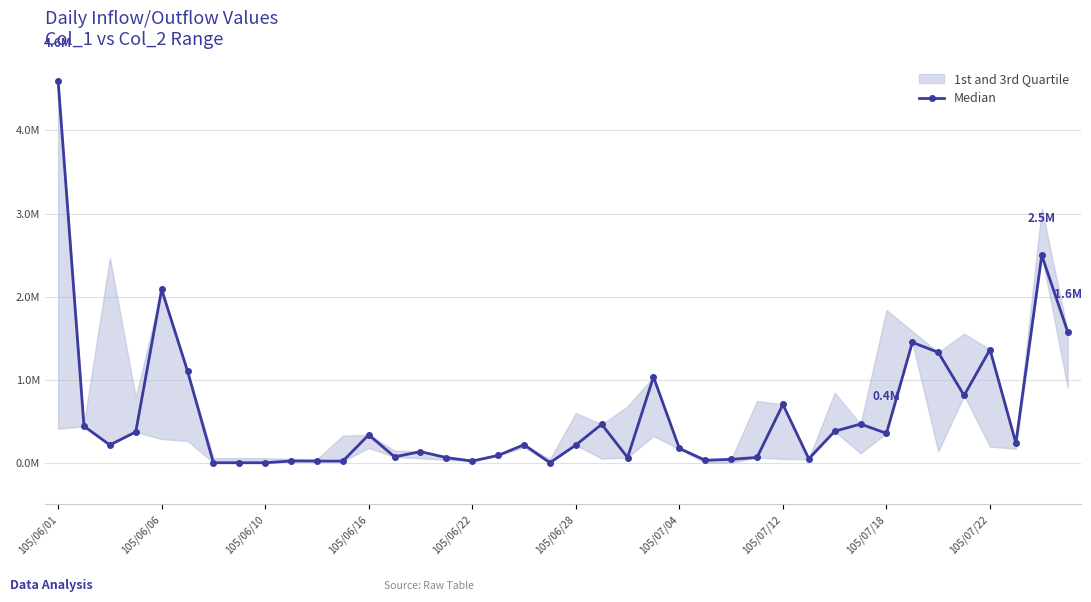

Reading left to right, list all the values displayed in this chart.

4.6	0.4	0.2	0.4	2.1	1.1	0.0	0.0	0.0	0.0	0.0	0.0	0.3	0.1	0.1	0.1	0.0	0.1	0.2	0.0	0.2	0.5	0.1	1.0	0.2	0.0	0.0	0.1	0.7	0.0	0.4	0.5	0.4	1.4	1.3	0.8	1.4	0.2	2.5	1.6